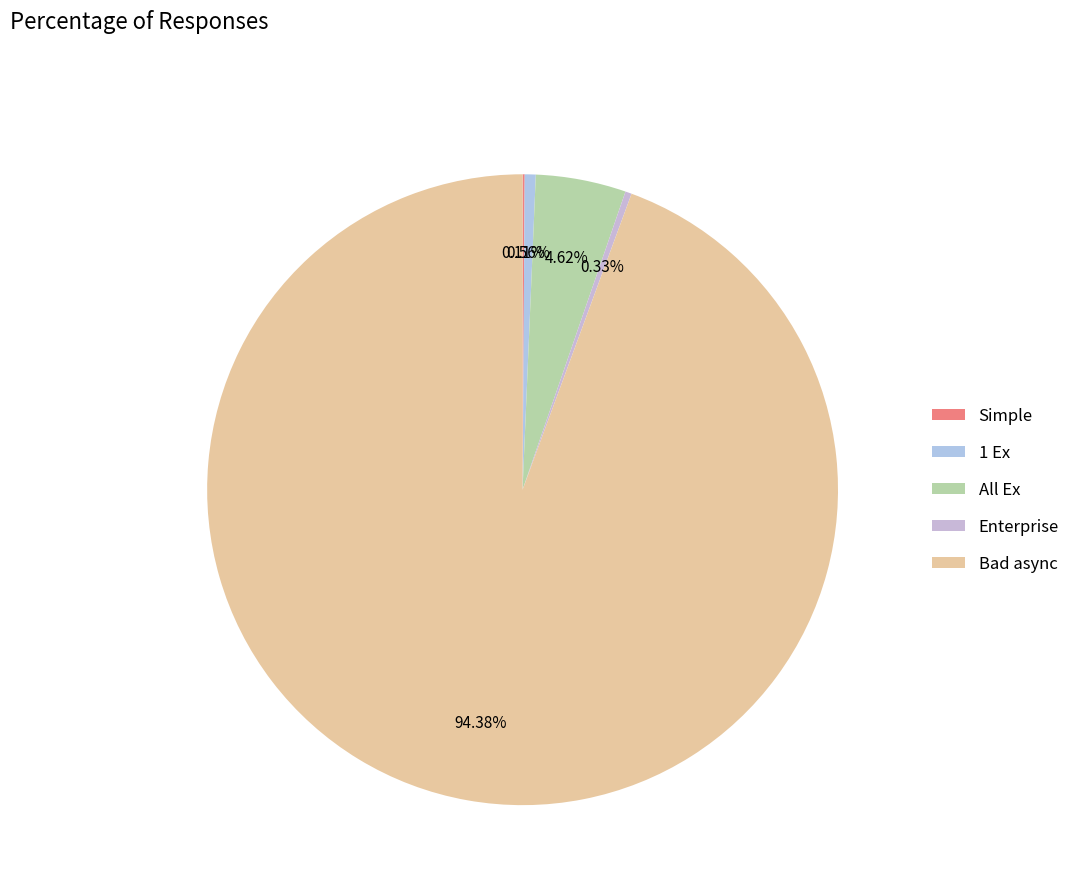

Is Simple the majority of the pie?

No